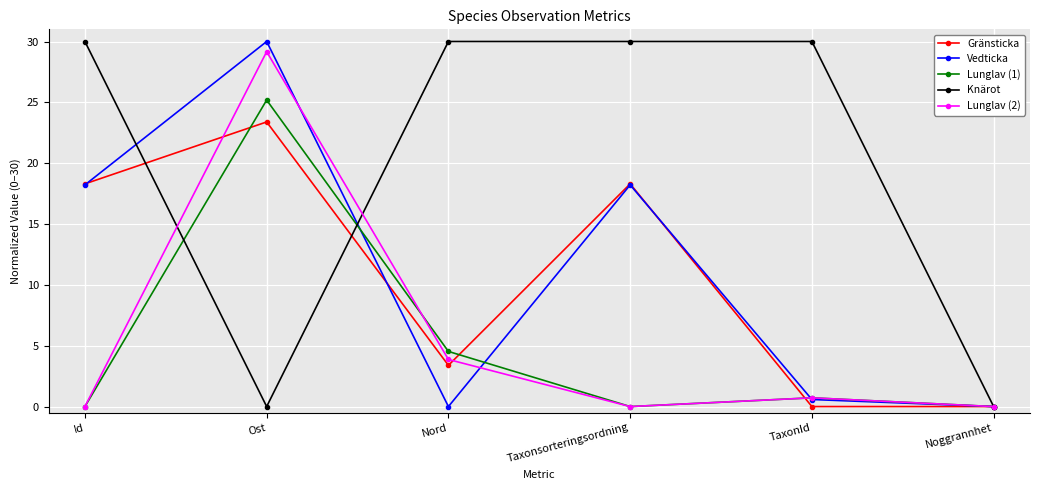

True or false: Lunglav (1) and Vedticka intersect in this chart.

True